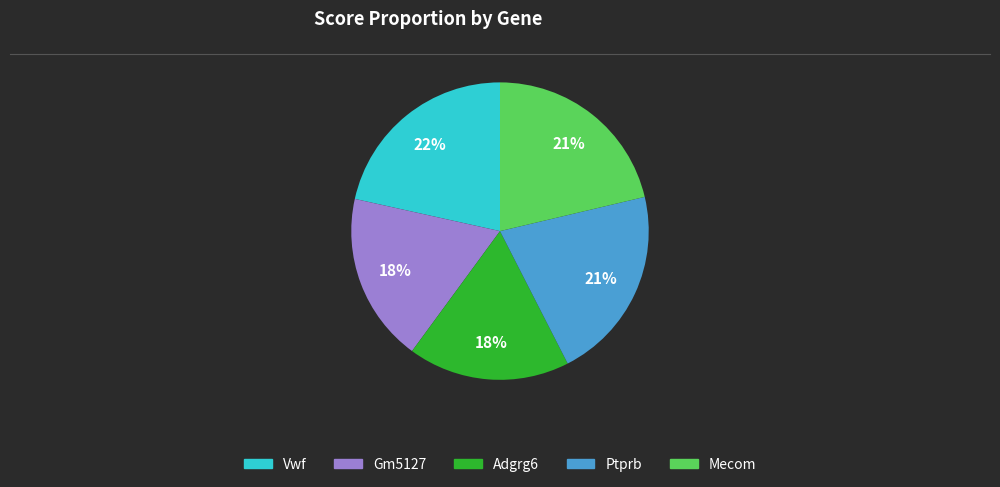

How many slices are in this pie chart?

5